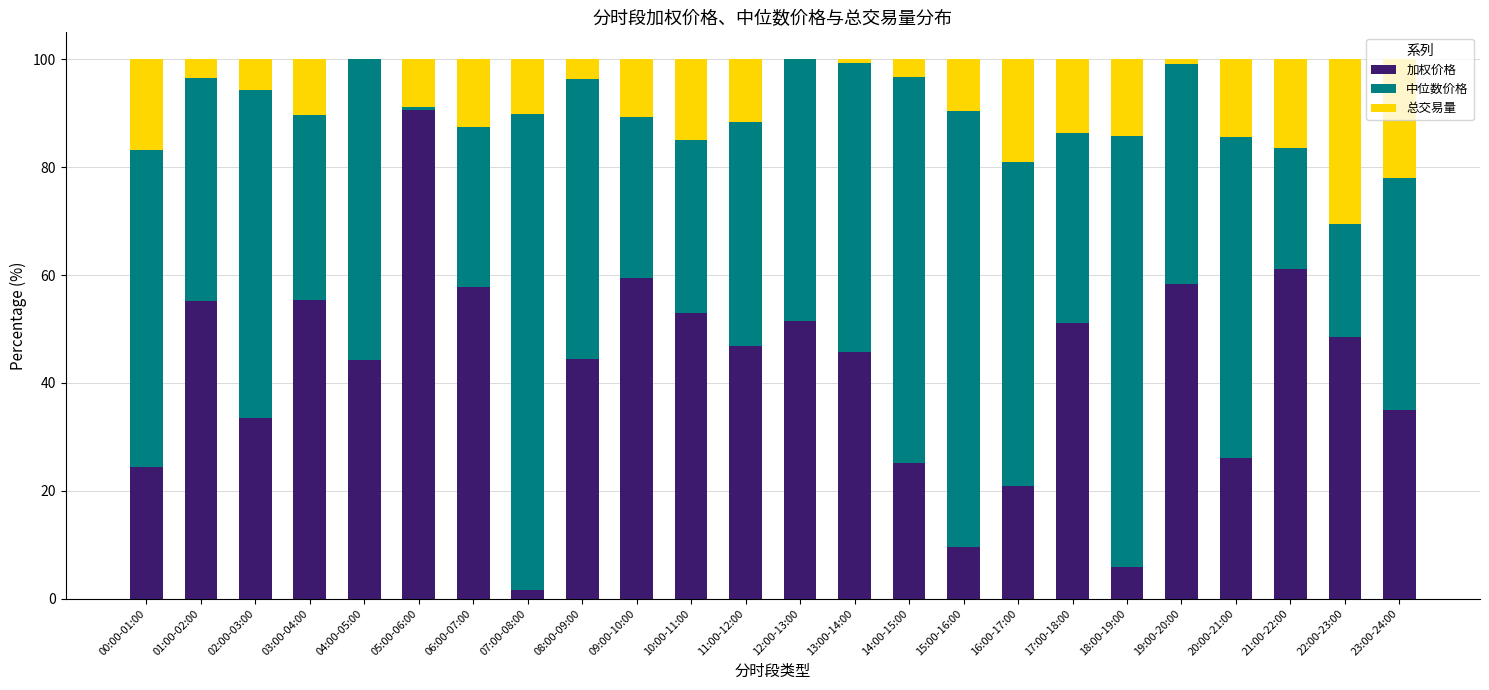

What is the highest value of the 加权价格 series?

90.5